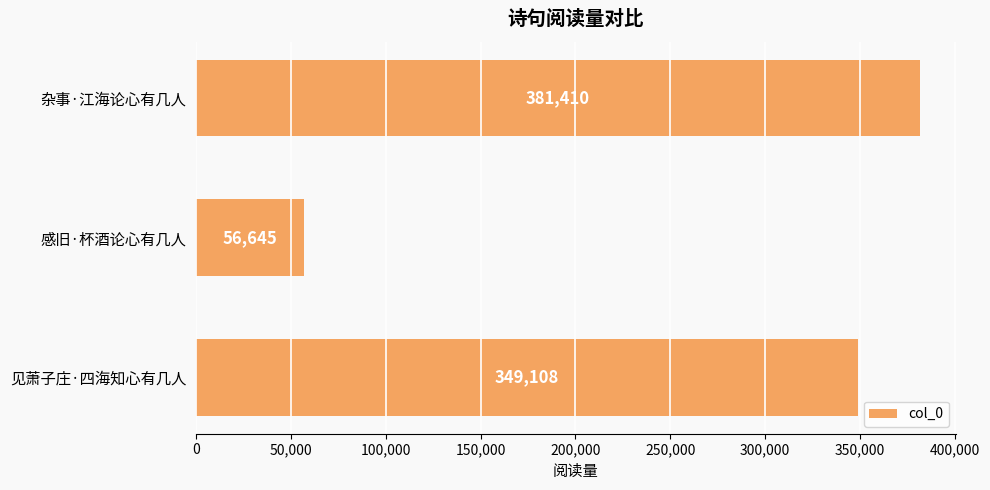

The chart shows a value of 56645 at 感旧·杯酒论心有几人. True or false?

True